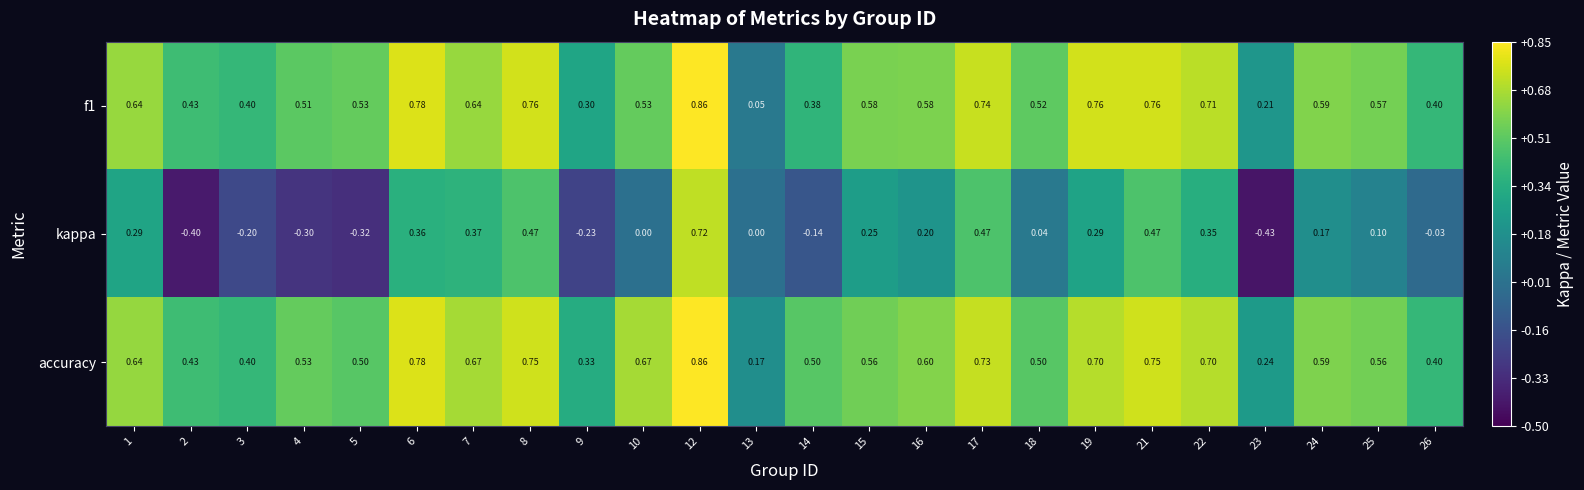

How many distinct data groups are displayed?

3